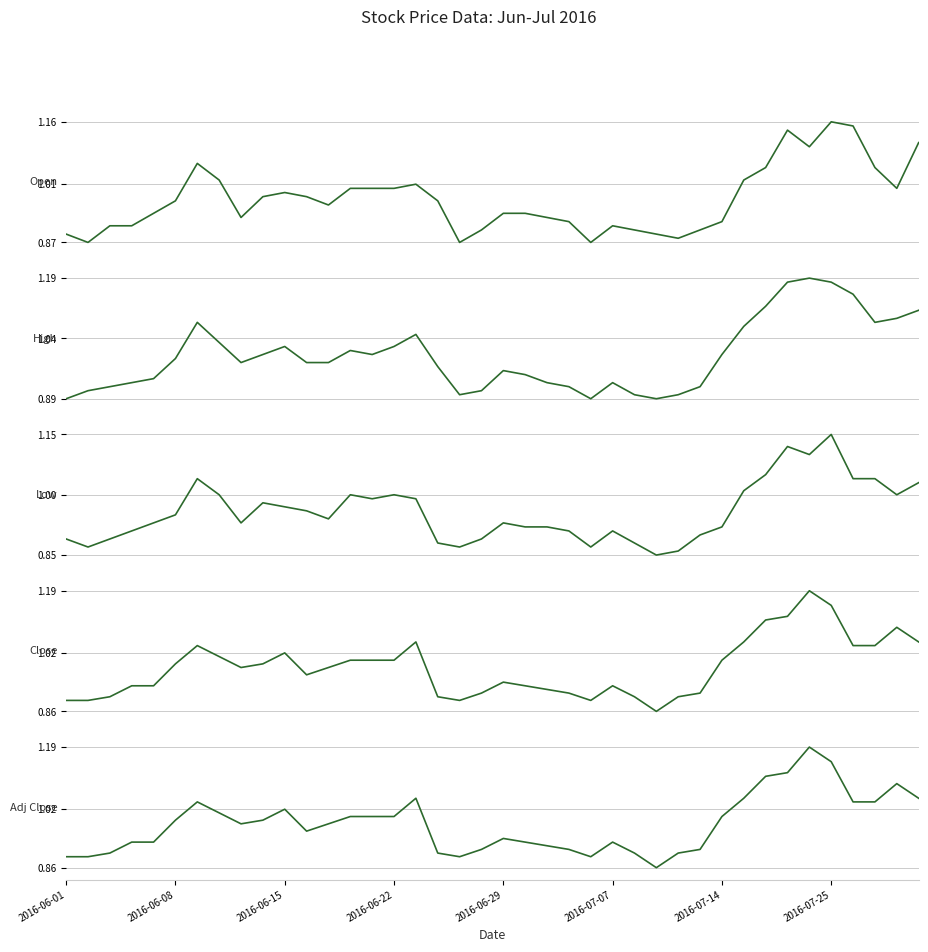

At how many categories does at least one series exceed 1?

15